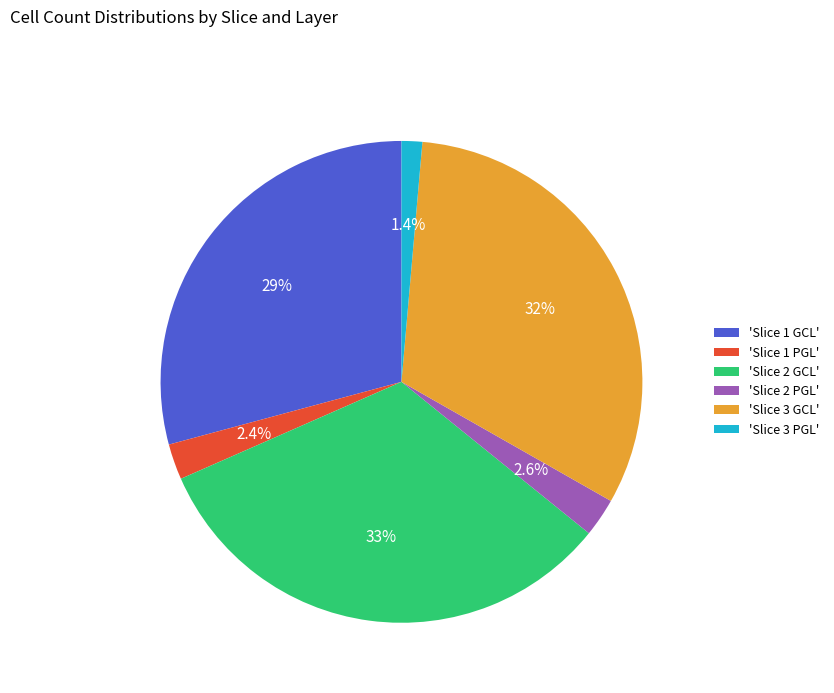

To the nearest percent, what is the difference between the largest and smallest slice percentages?

31%